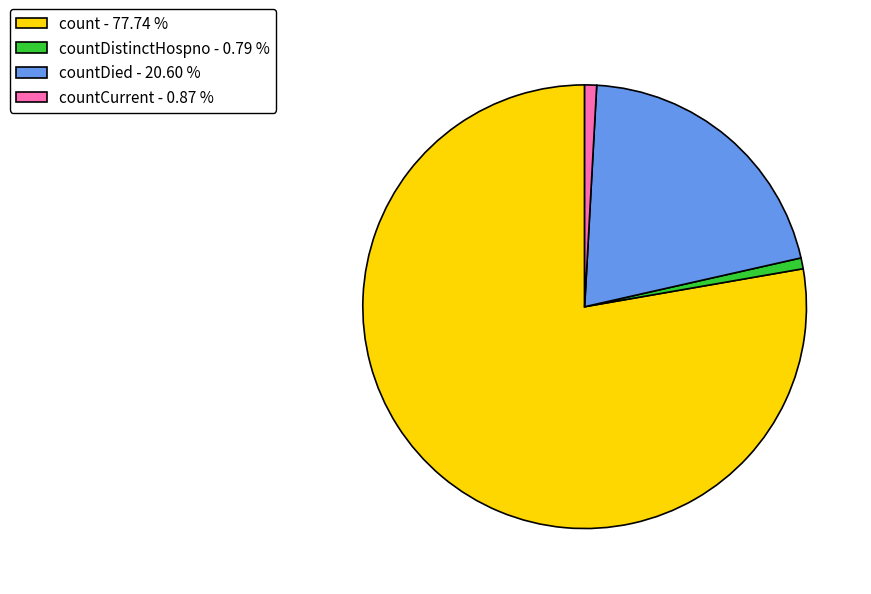

Do count - 77.74 % and countDistinctHospno - 0.79 % together represent more than half of the pie?

Yes